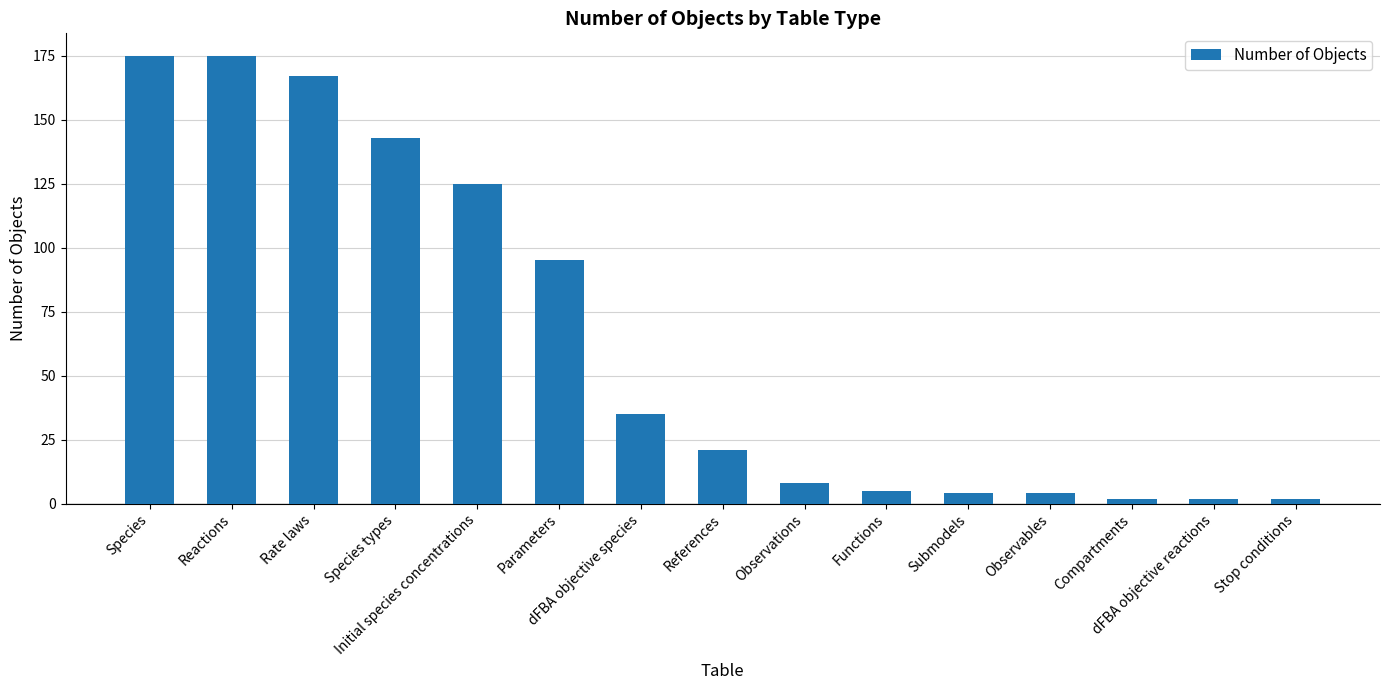

What is the change in value from Observations to Stop conditions?

-6